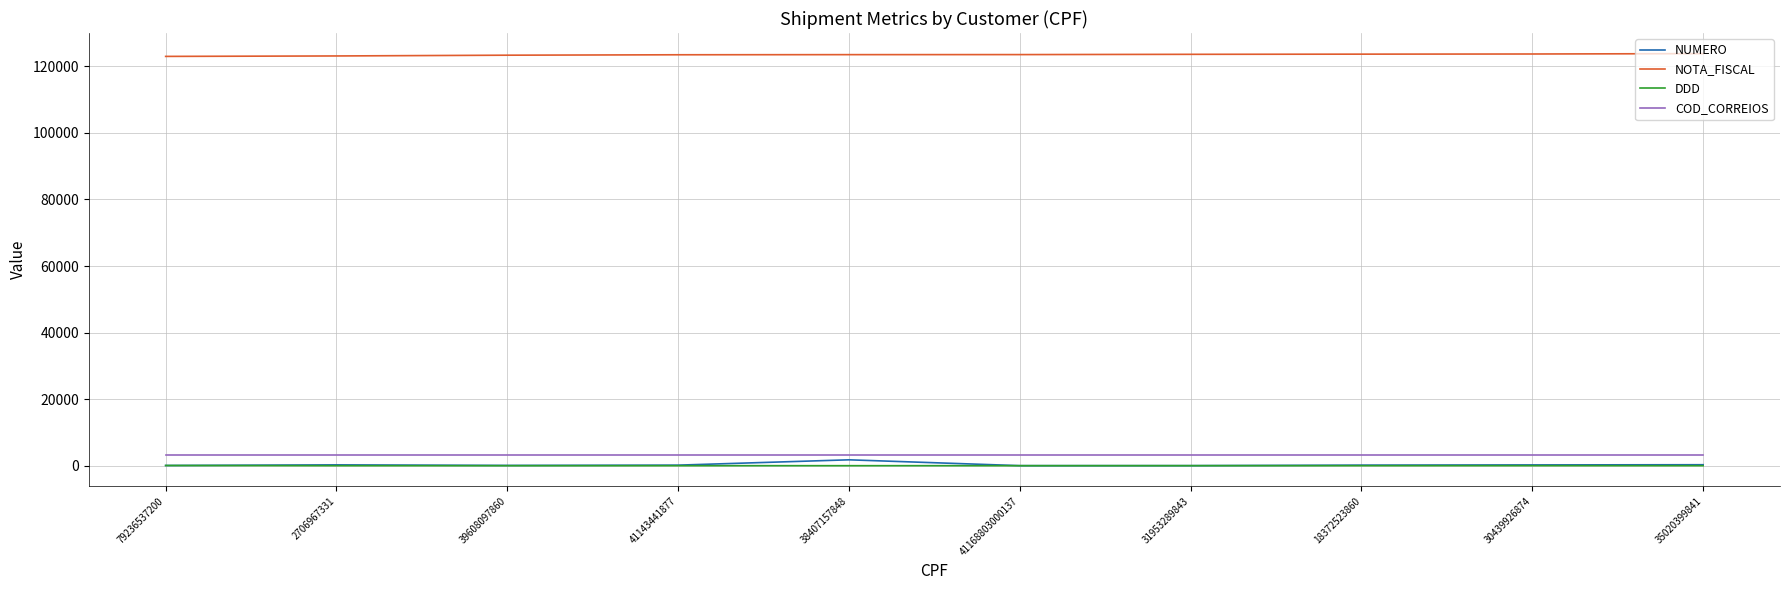

True or false: DDD and NOTA_FISCAL cross at least once.

False